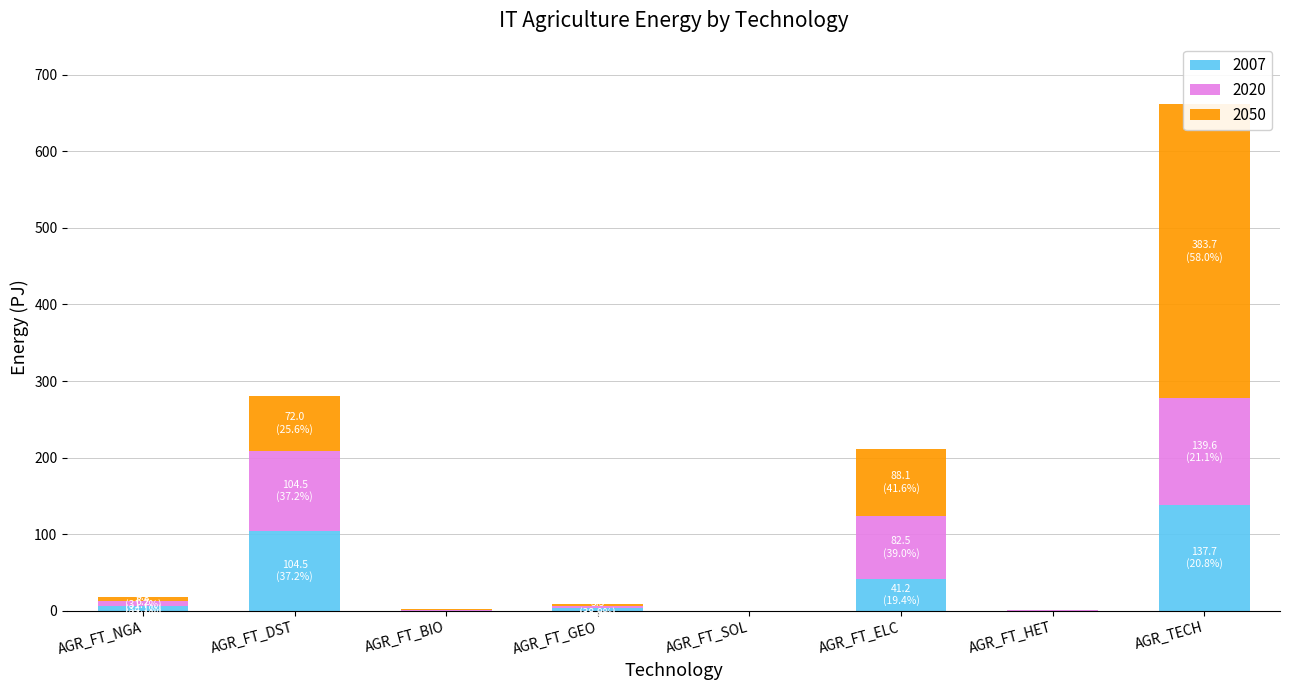

How many series are shown in this chart?

3